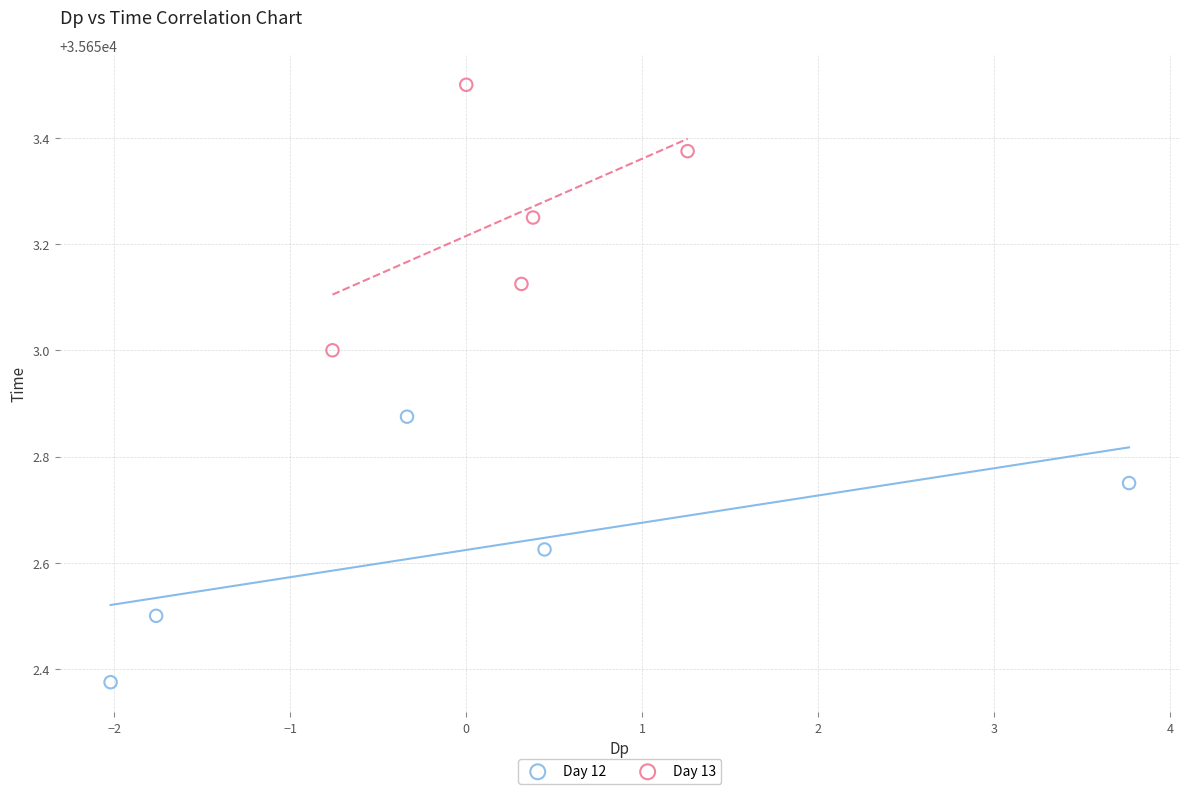

Which series reaches the minimum Y coordinate?

Day 12